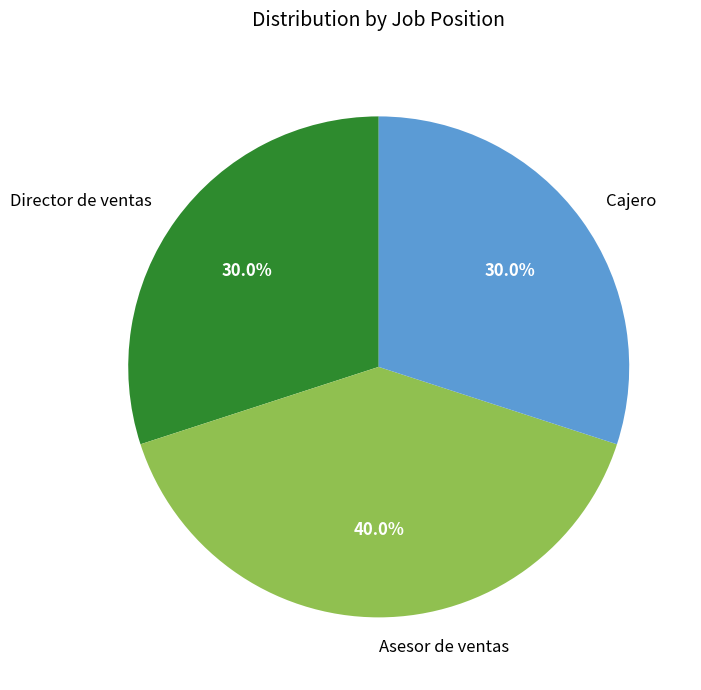

Count the number of slices in the pie.

3